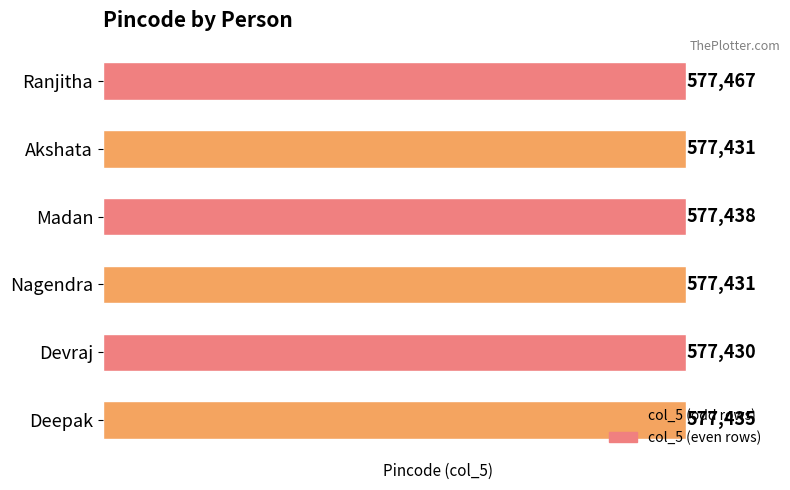

Reading right to left, list all the values displayed in this chart.

Ranjitha=577467	Akshata=577431	Madan=577438	Nagendra=577431	Devraj=577430	Deepak=577435